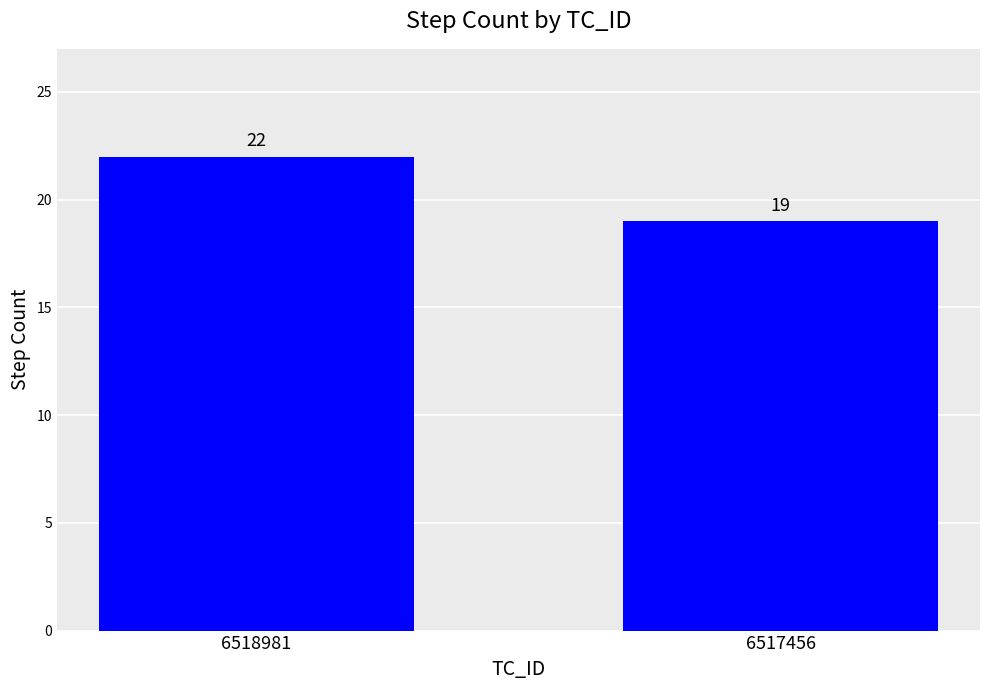

List the labels in order of value, smallest first.

6517456, 6518981